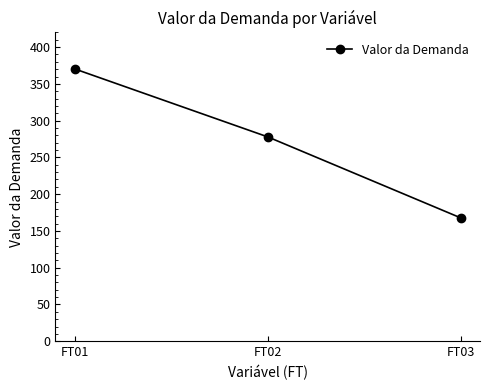

Approximately how many times larger is the value at FT03 compared to FT02?

0.6